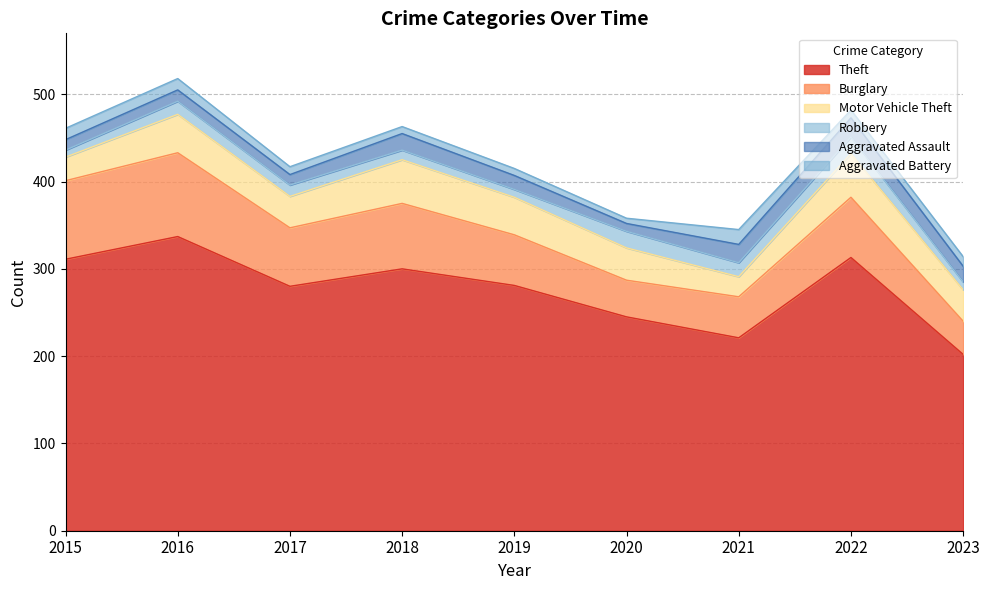

Which series has the largest range (max minus min)?

Theft